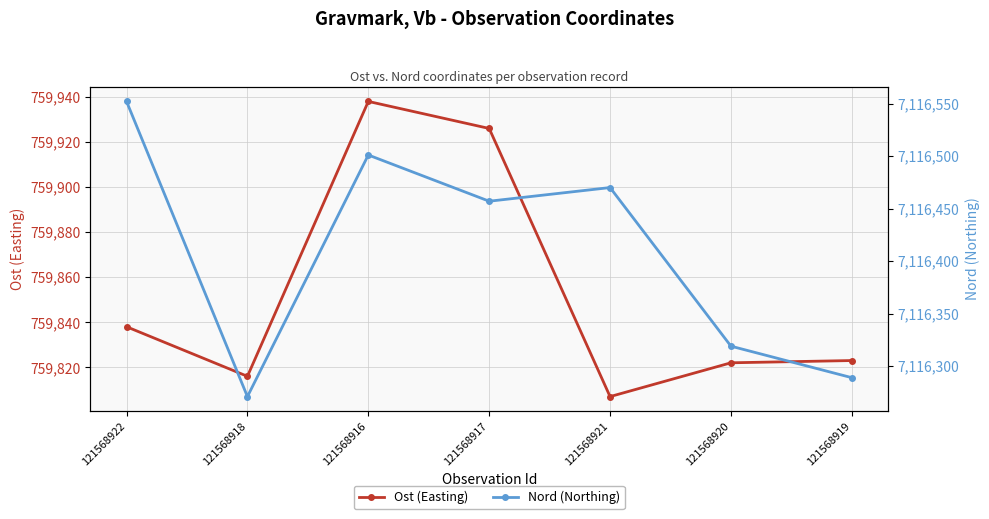

Which series has the largest total across all categories?

Nord (Northing)